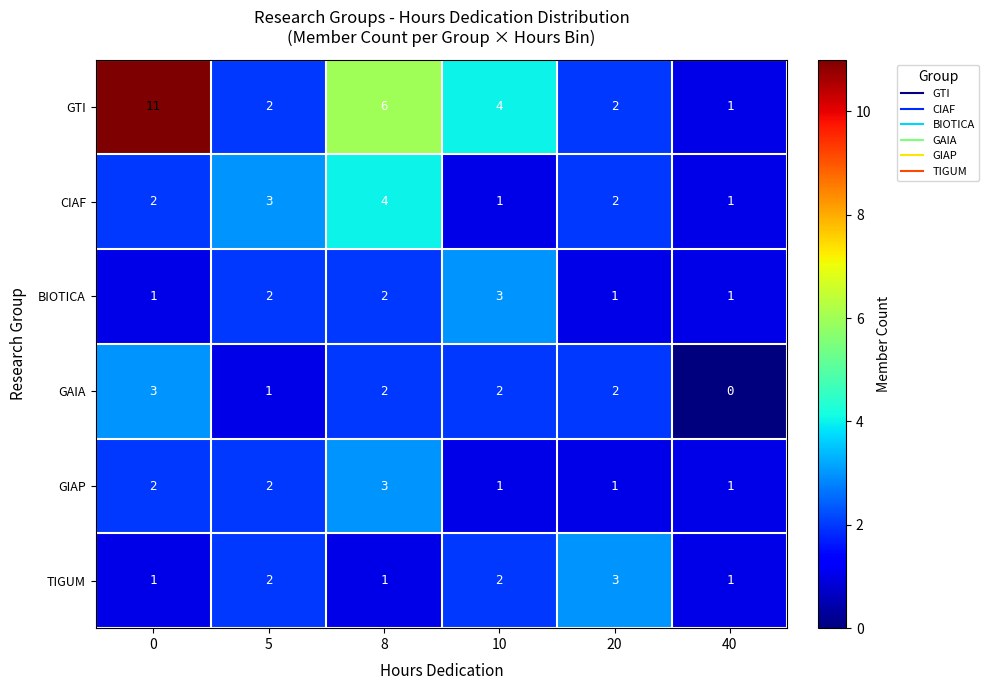

Between 0 and 20, which series saw the biggest shift?

GTI